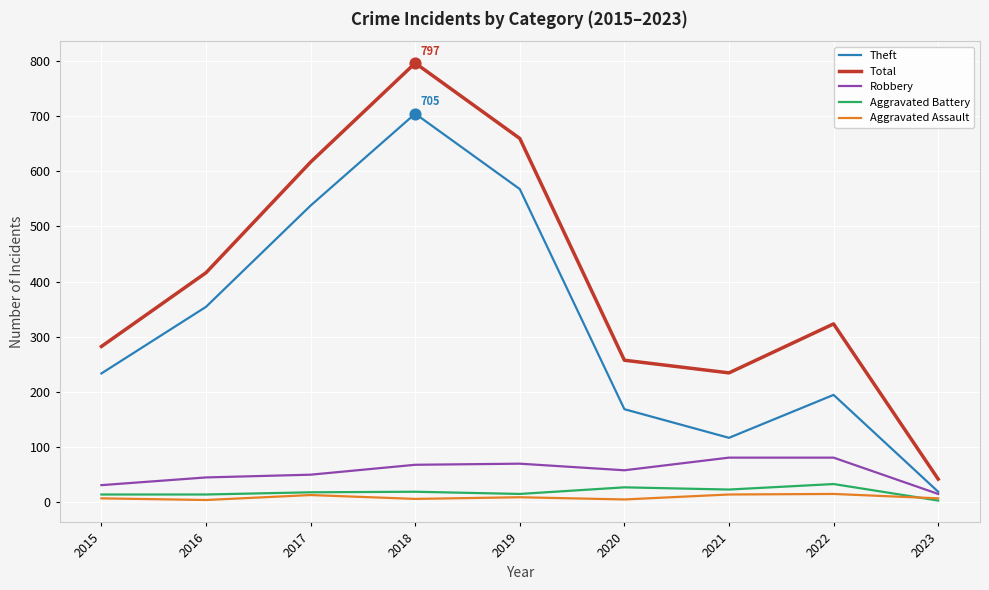

What are all the series names shown in the legend?

Theft, Total, Robbery, Aggravated Battery, Aggravated Assault